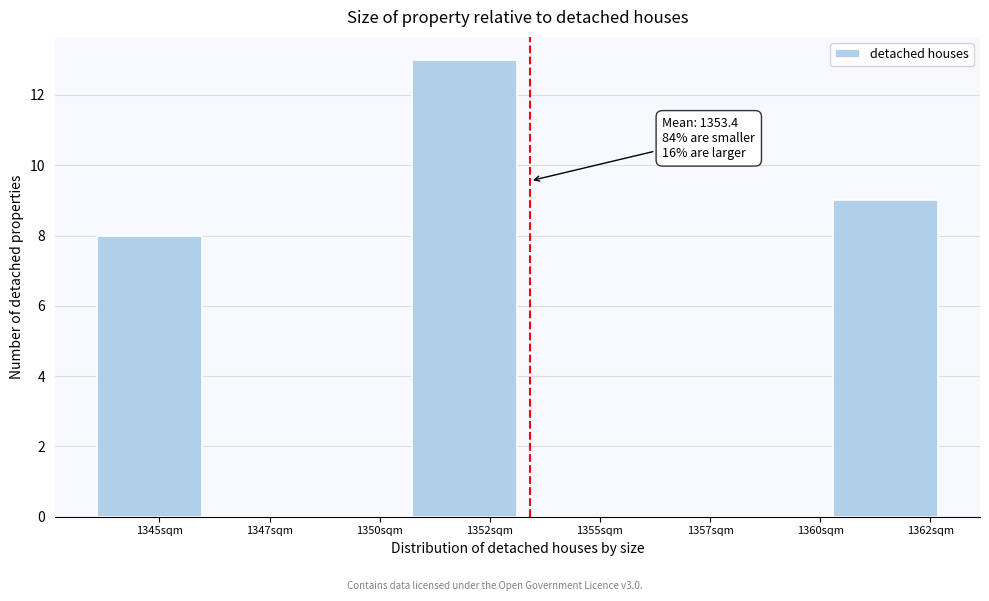

Reading left to right, list all the values displayed in this chart.

1345sqm=8	1347sqm=0	1350sqm=0	1352sqm=13	1355sqm=0	1357sqm=0	1360sqm=0	1362sqm=9